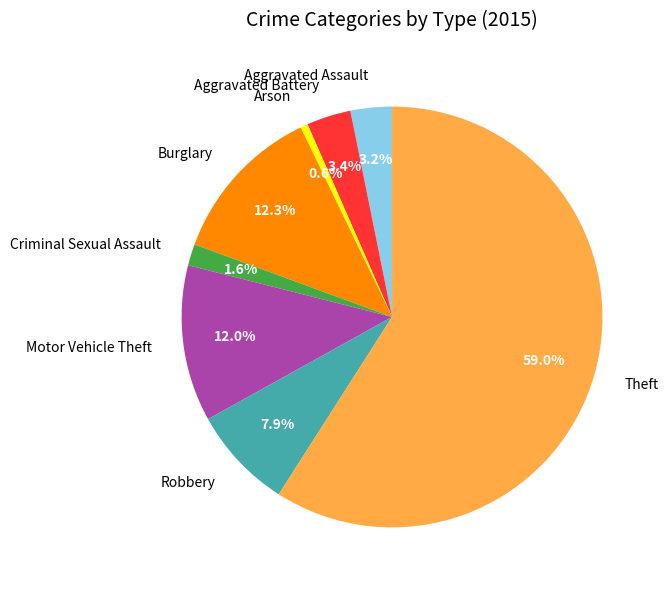

Which category has the smallest portion of the pie?

Arson